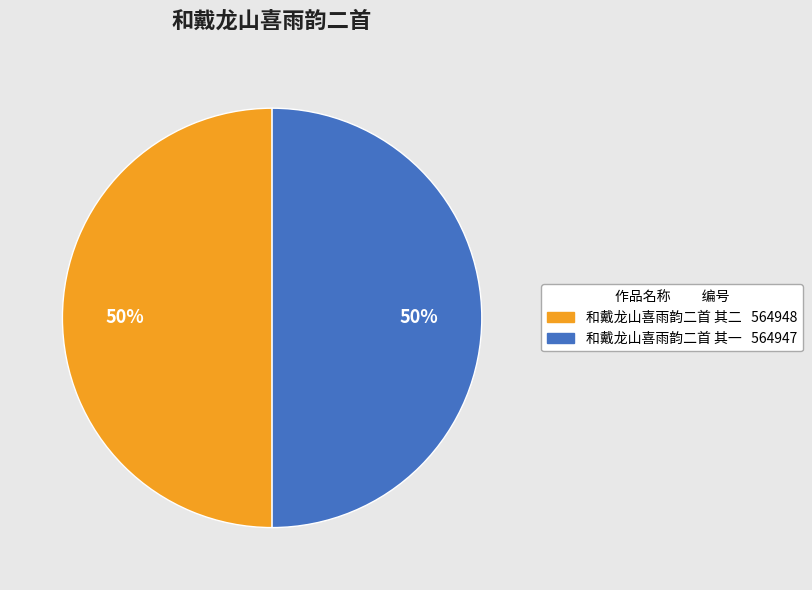

The 和戴龙山喜雨韵二首 其二 slice represents 37% of the pie. True or false?

False